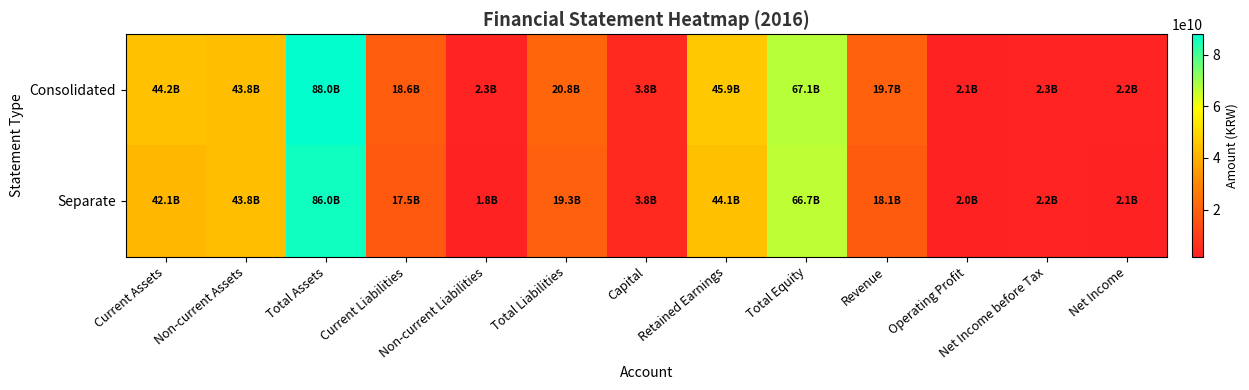

Which has a higher value, Net Income or Capital?

Capital